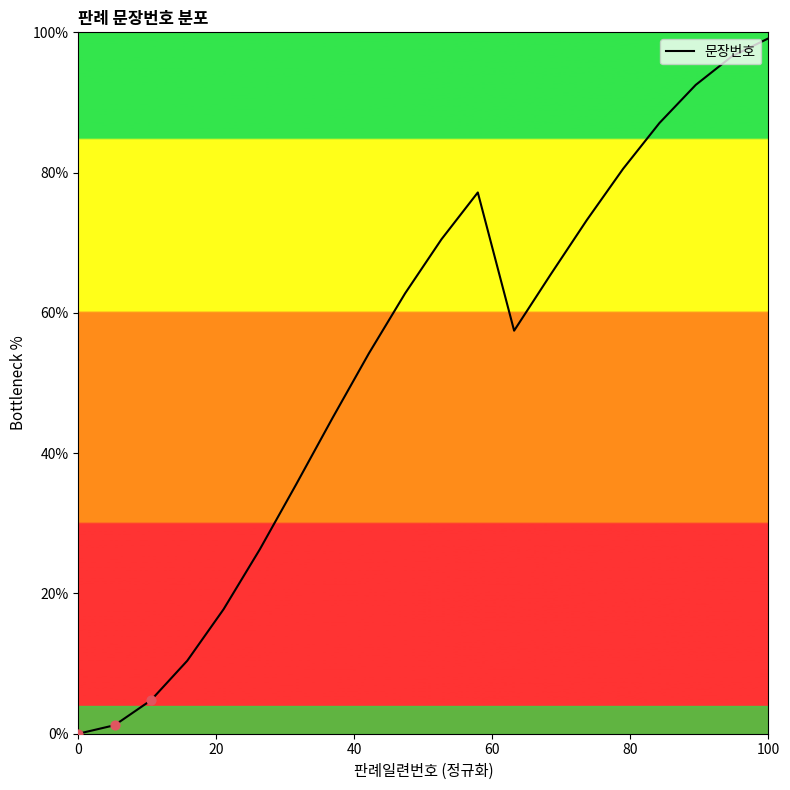

What is the greatest value displayed?

99.1